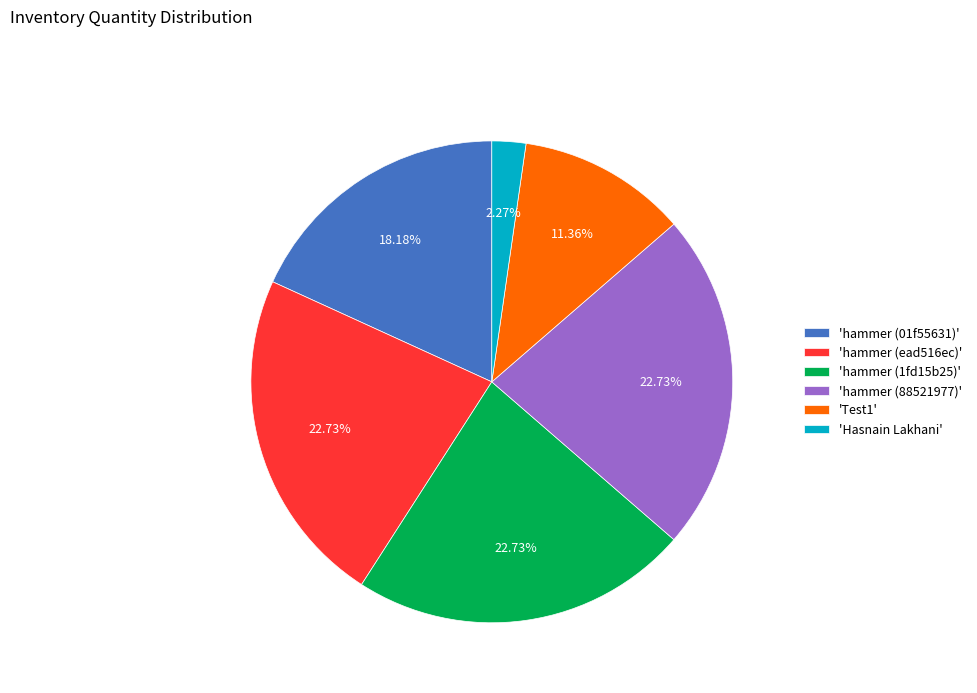

Which category has the smallest portion of the pie?

'Hasnain Lakhani'